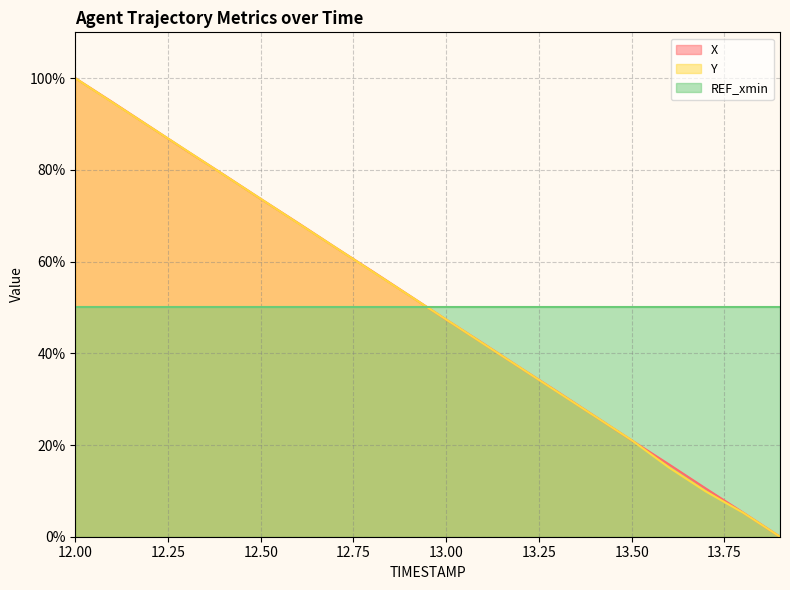

Rank the series by their average value, from highest to lowest.

X, REF_xmin, Y